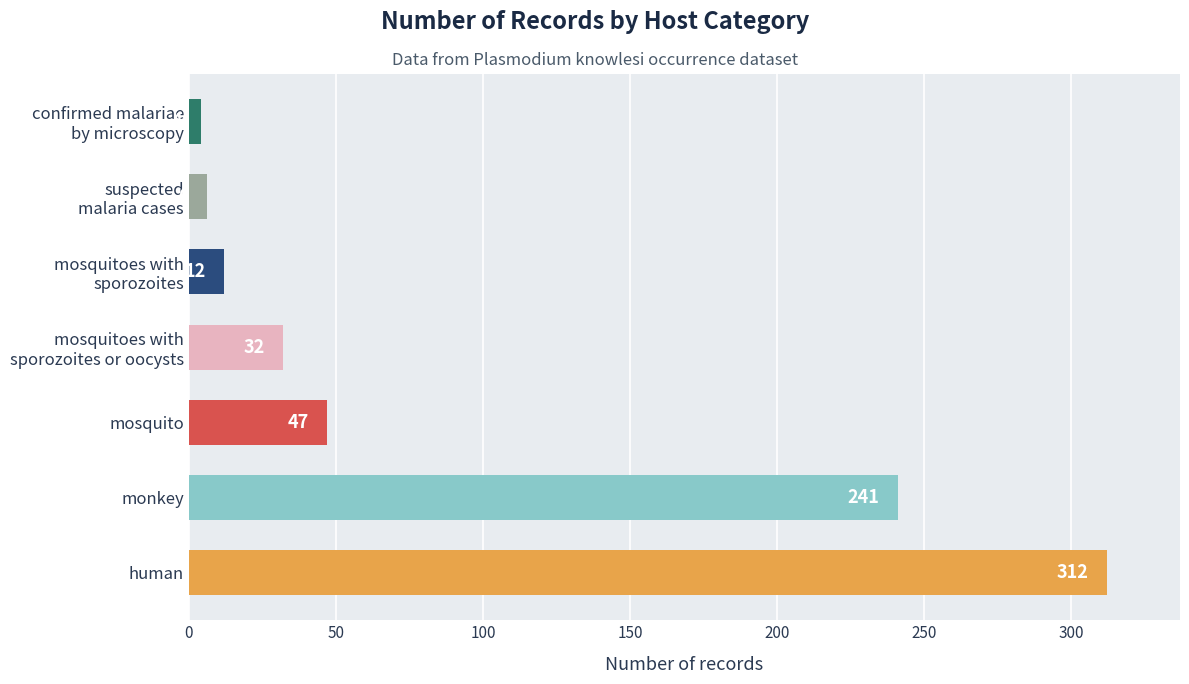

How many distinct data groups are displayed?

1